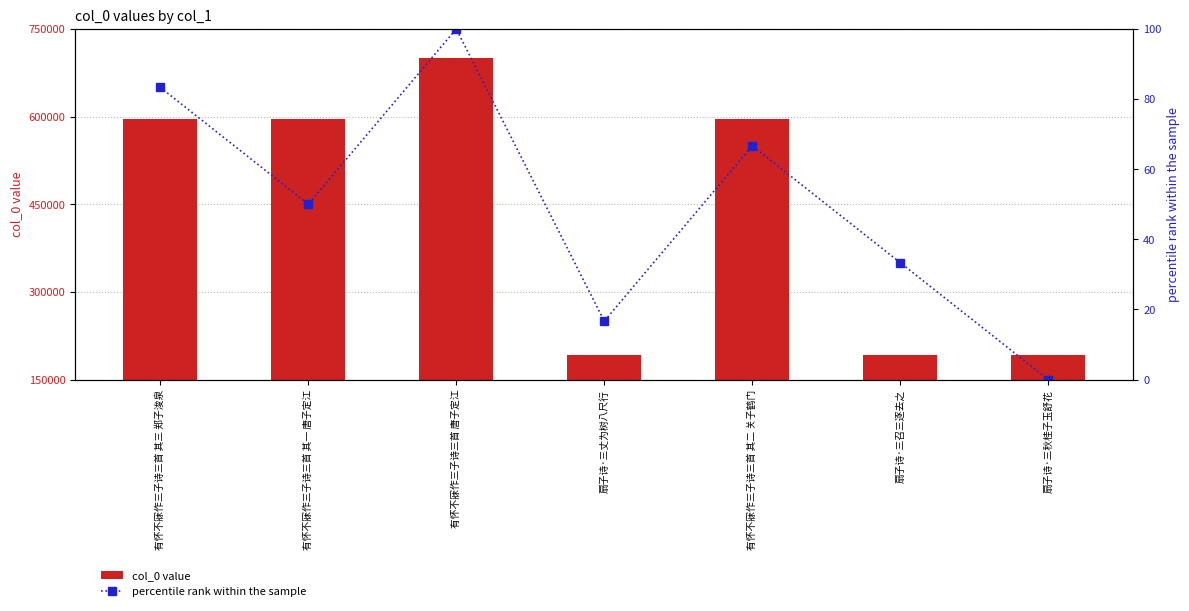

At how many categories does at least one series exceed 243429?

4